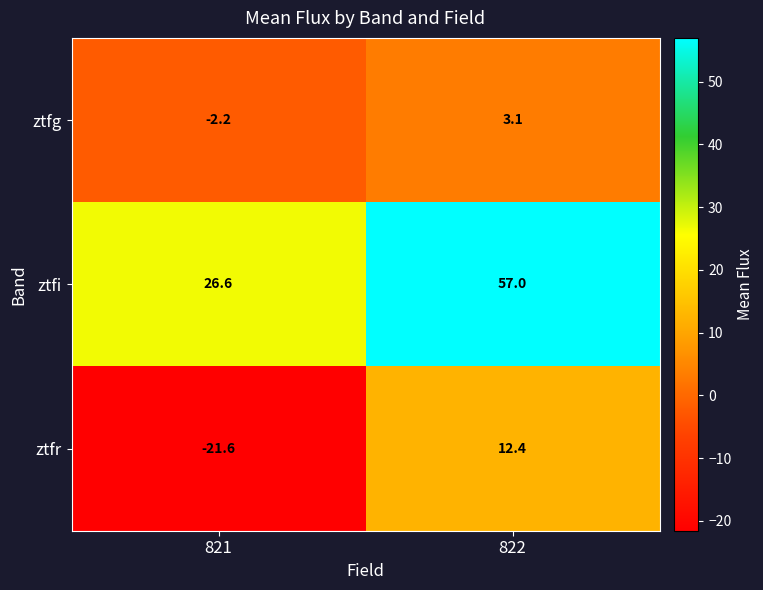

What is the sum of all ztfi values?

83.6